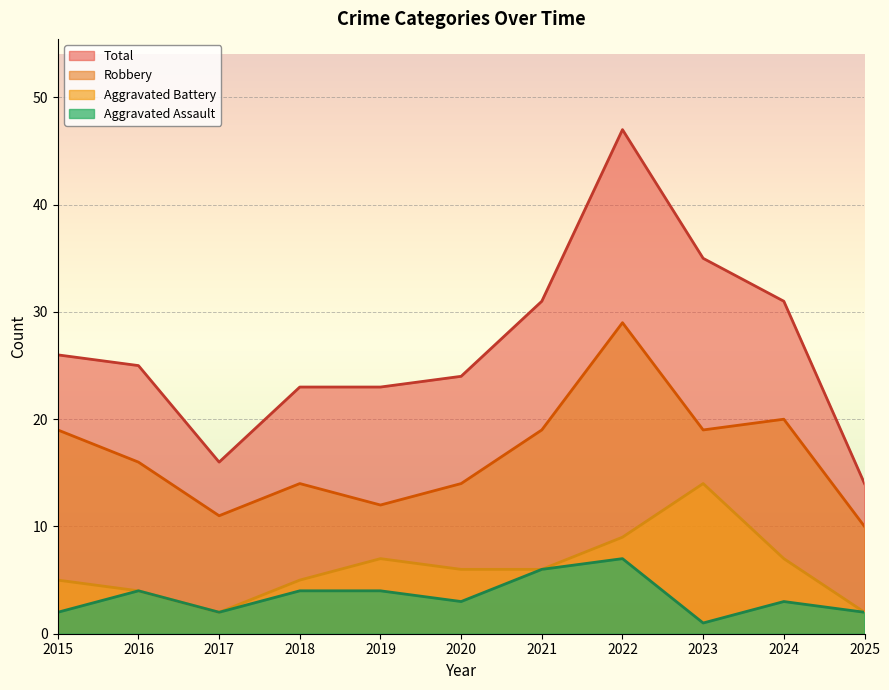

At which label does Total reach its minimum?

2025